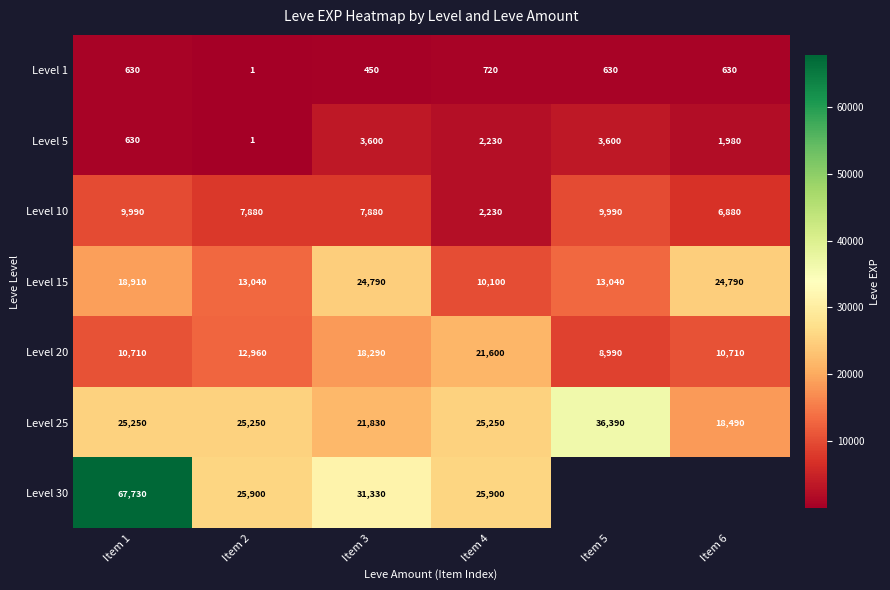

Is the value of Level 15 at Item 2 greater than the value of Level 30 at Item 2?

No